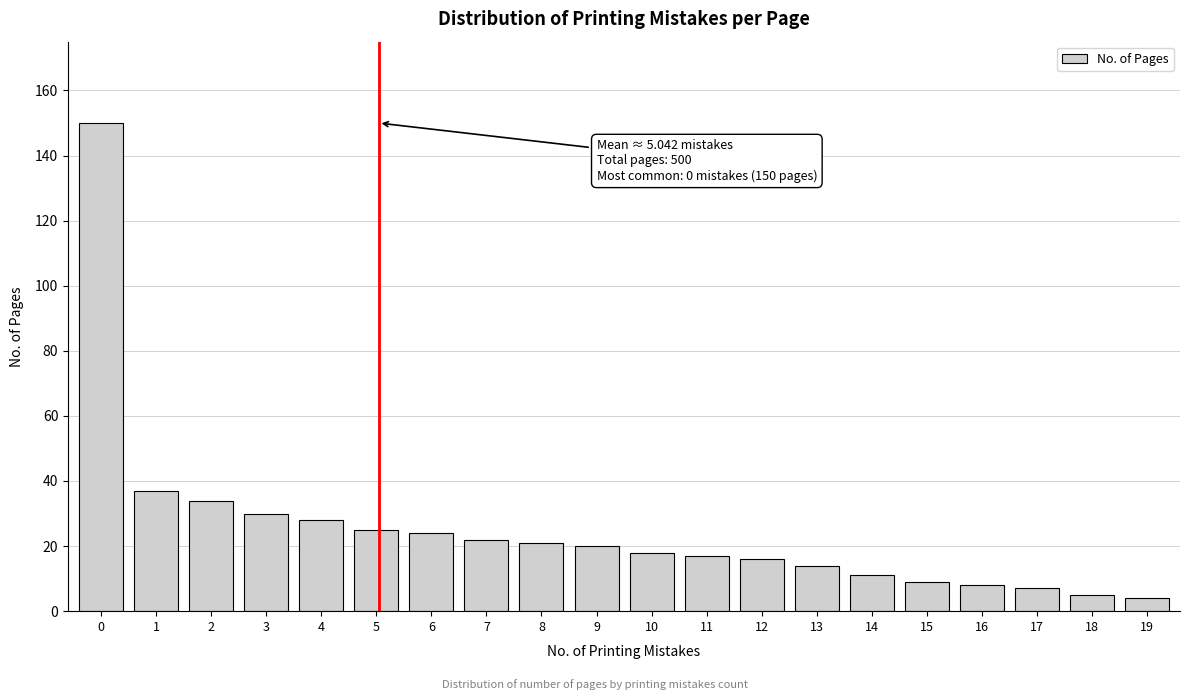

Reading right to left, what are all the values shown in this chart?

19=4	18=5	17=7	16=8	15=9	14=11	13=14	12=16	11=17	10=18	9=20	8=21	7=22	6=24	5=25	4=28	3=30	2=34	1=37	0=150